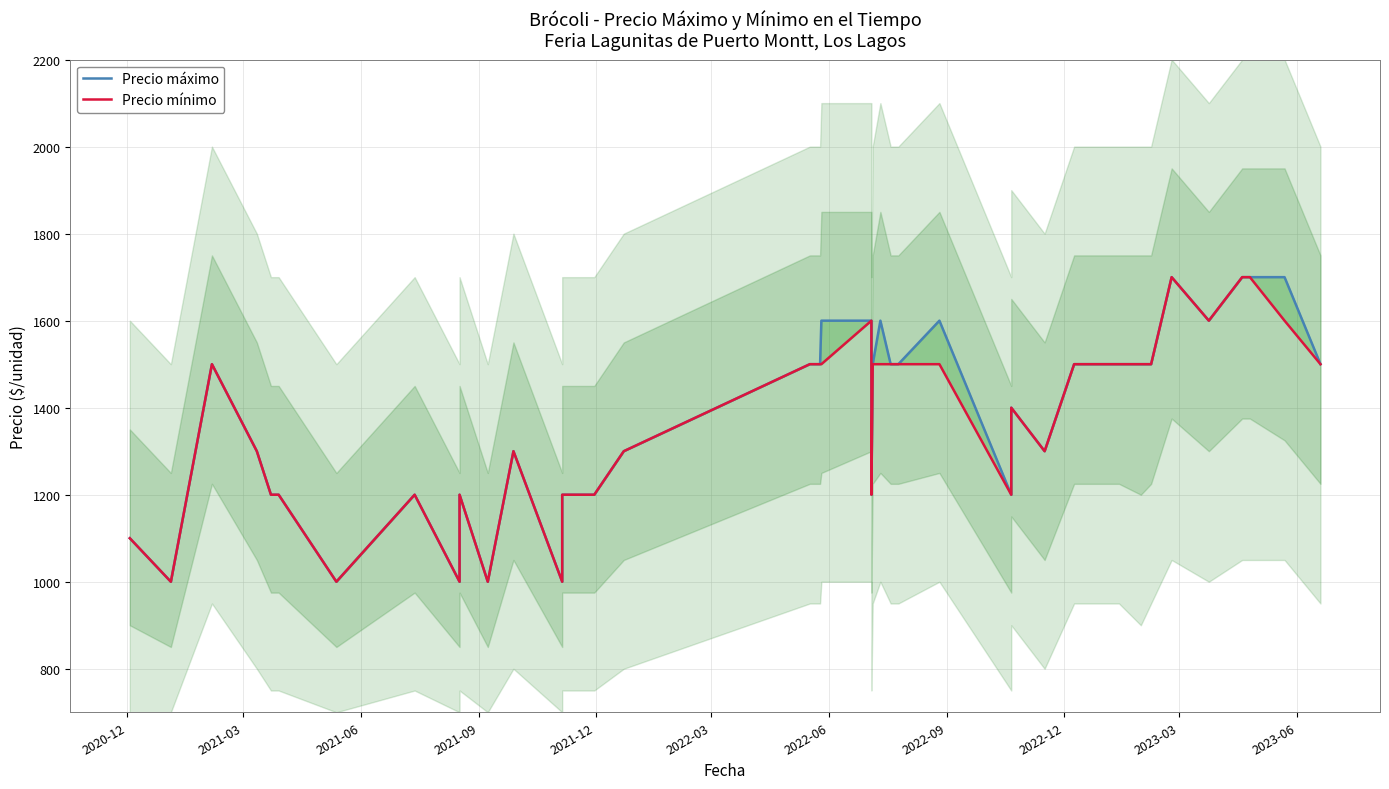

What is the value of the Precio máximo point at the 37th from the left?

1700